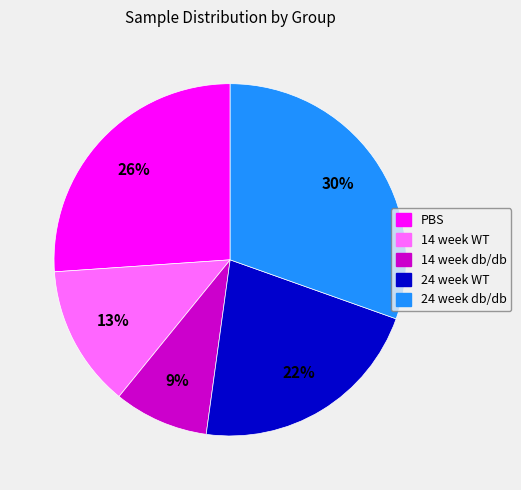

Count the number of slices in the pie.

5